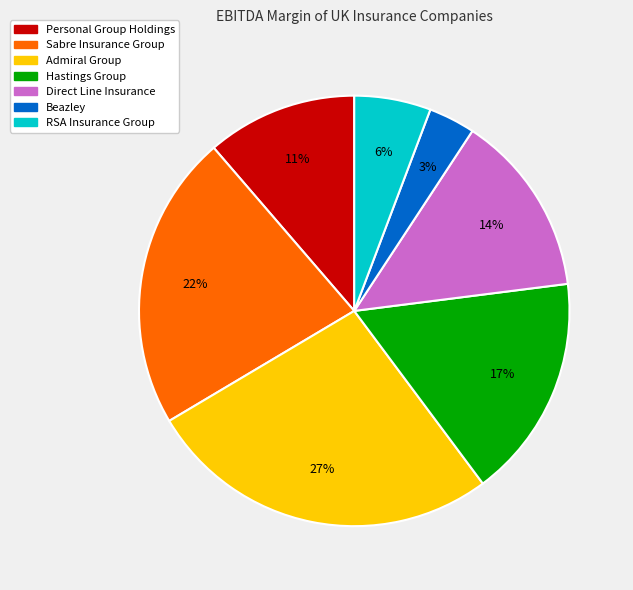

Which slice is the largest?

Admiral Group